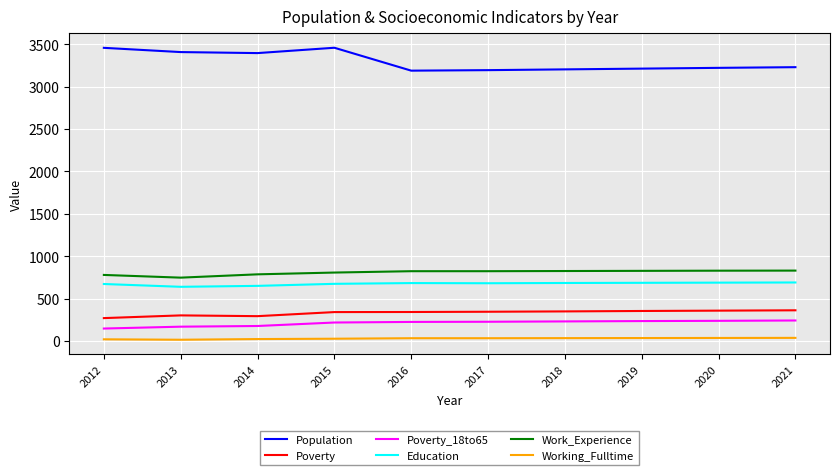

What is the maximum value shown in the chart?

3457